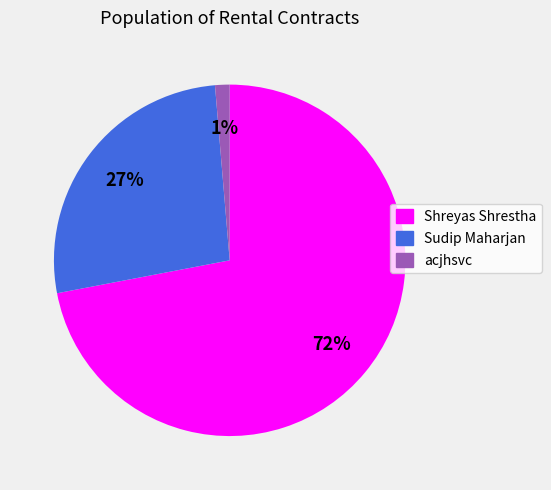

To the nearest percent, what is the difference between the largest and smallest slice percentages?

71%